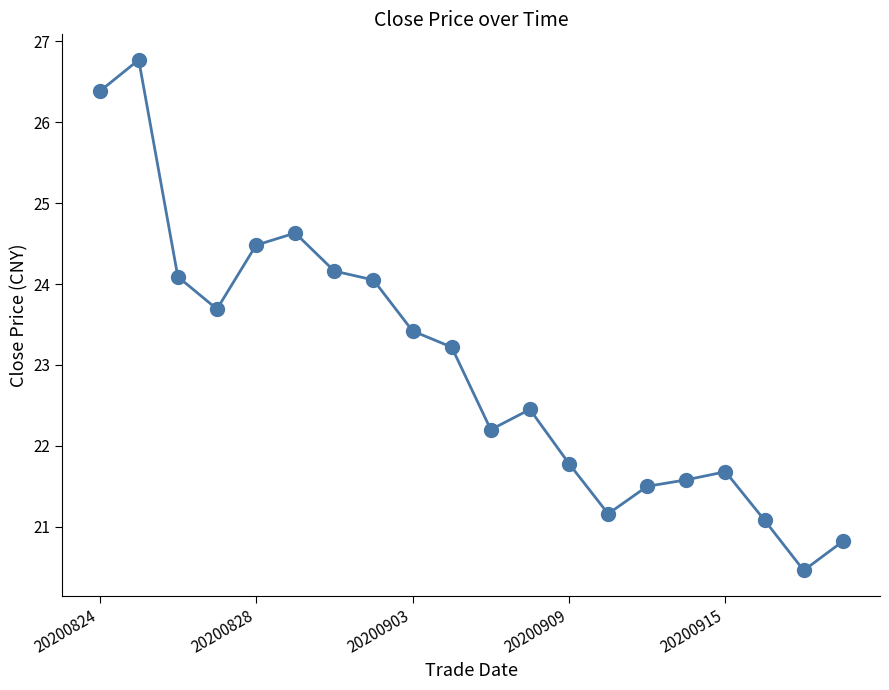

True or false: the data has more than 2 interior local peaks.

True